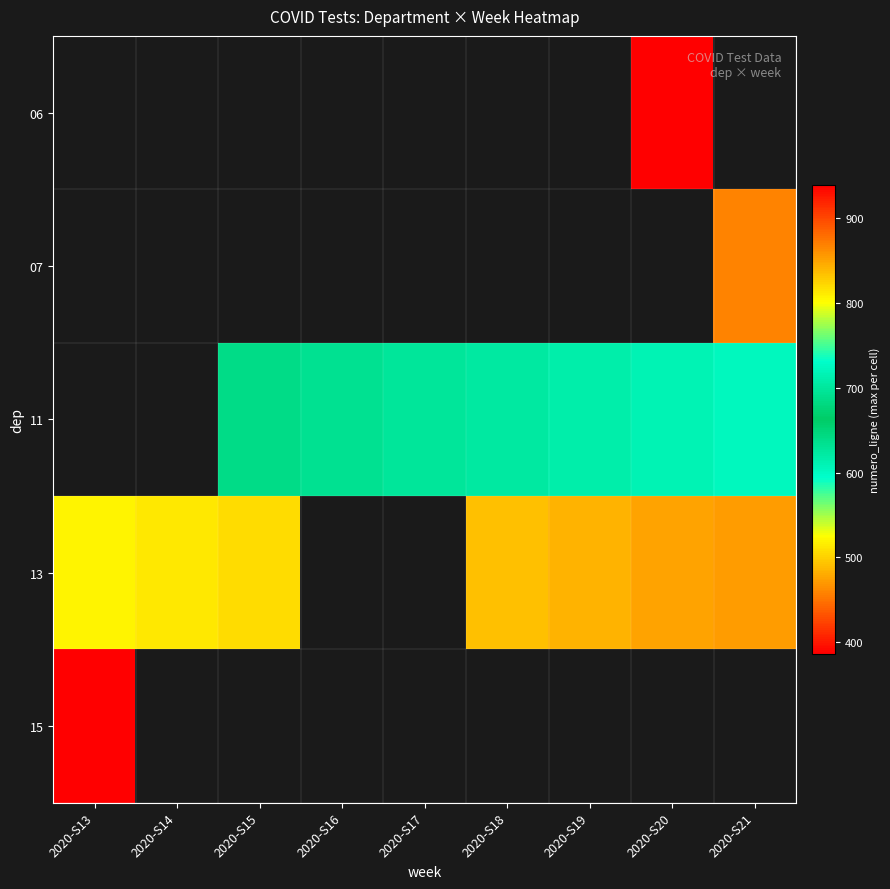

True or false: 11 has a value of 1042.8 at 2020-S15.

False